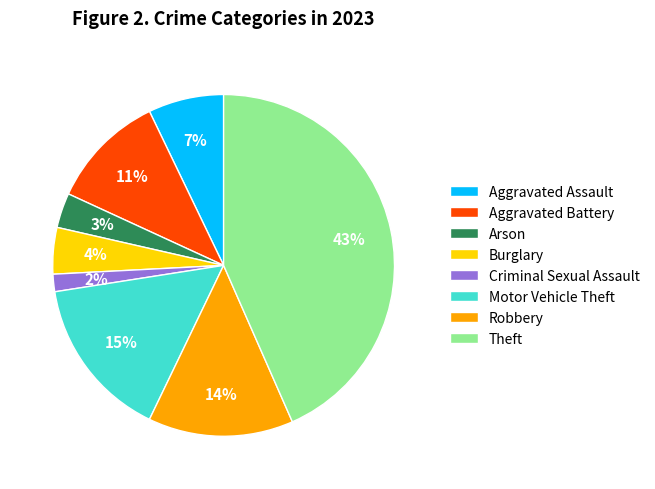

Which has a higher value, Aggravated Assault or Motor Vehicle Theft?

Motor Vehicle Theft